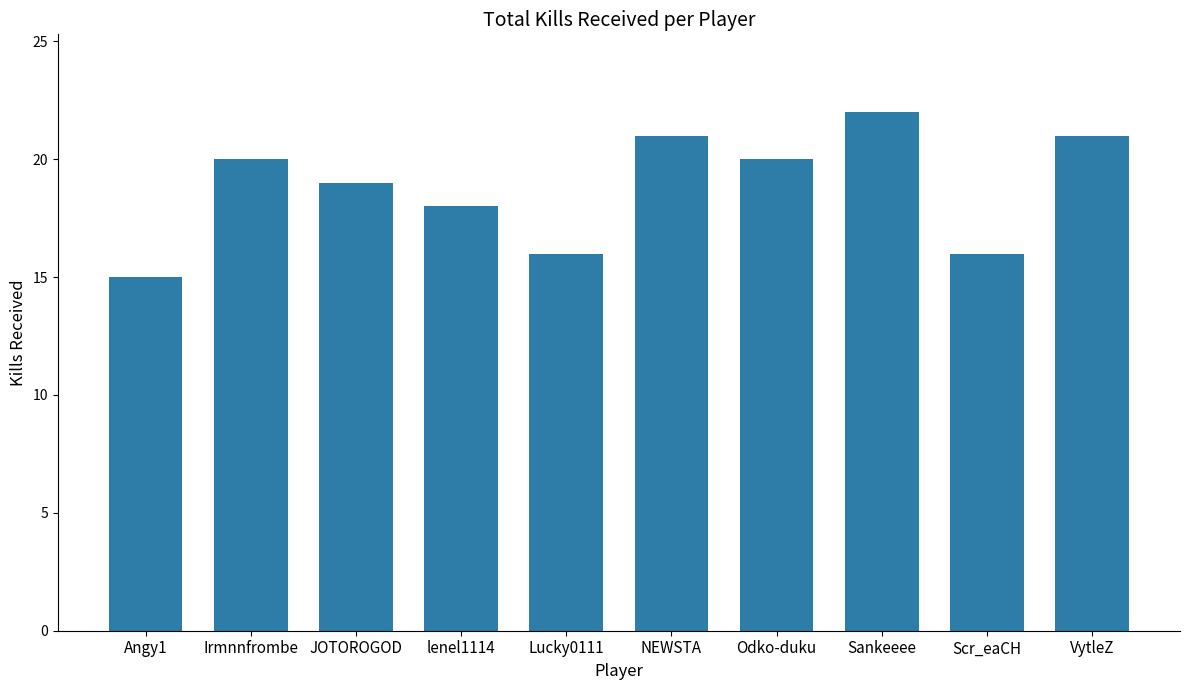

What is the label of the 5th bar from the right?

NEWSTA